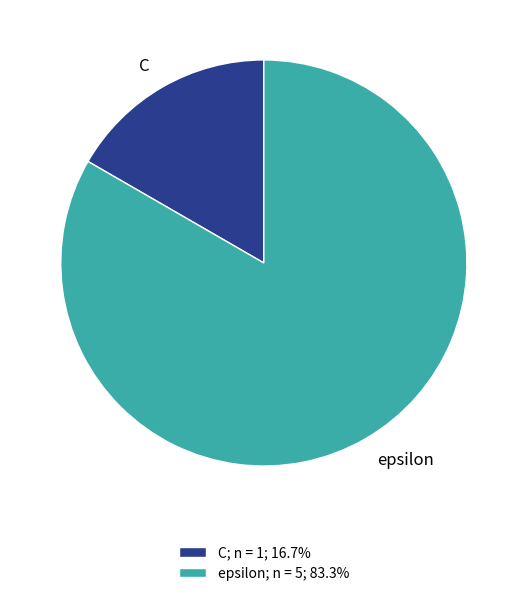

Do C; n = 1; 16.7% and epsilon; n = 5; 83.3% together represent more than half of the pie?

Yes